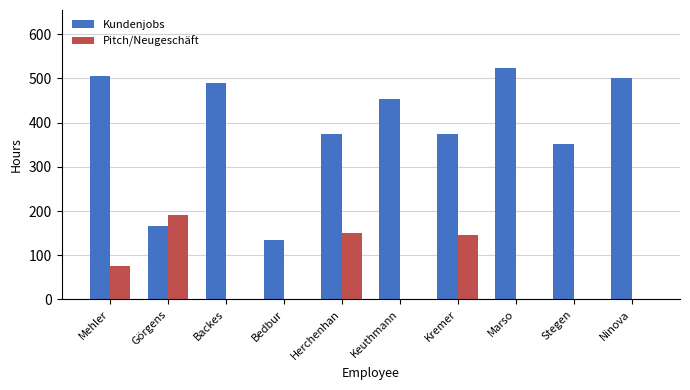

At which label is Kundenjobs closest to 328?

Stegen